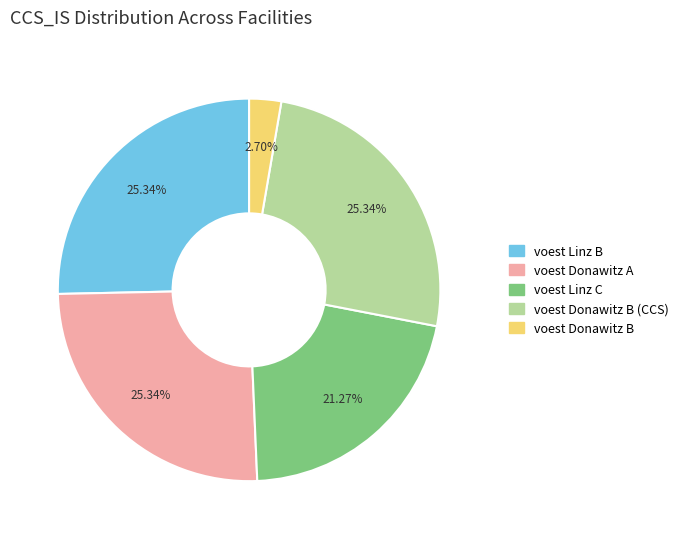

Is there a majority slice in this chart?

No